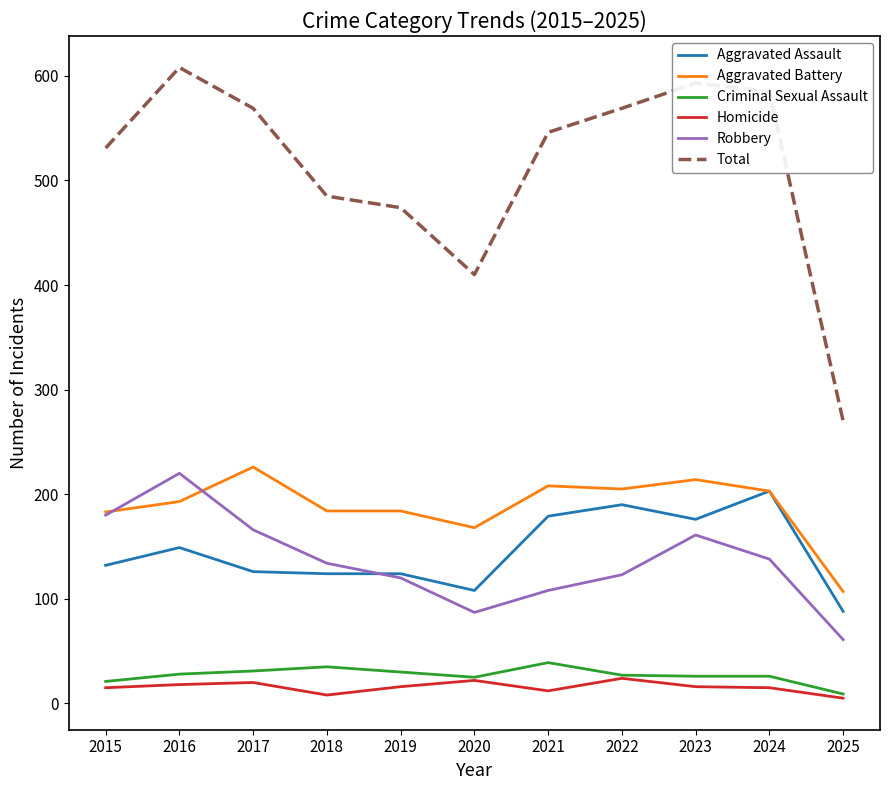

At which category does the chart reach its peak across all series?

2016